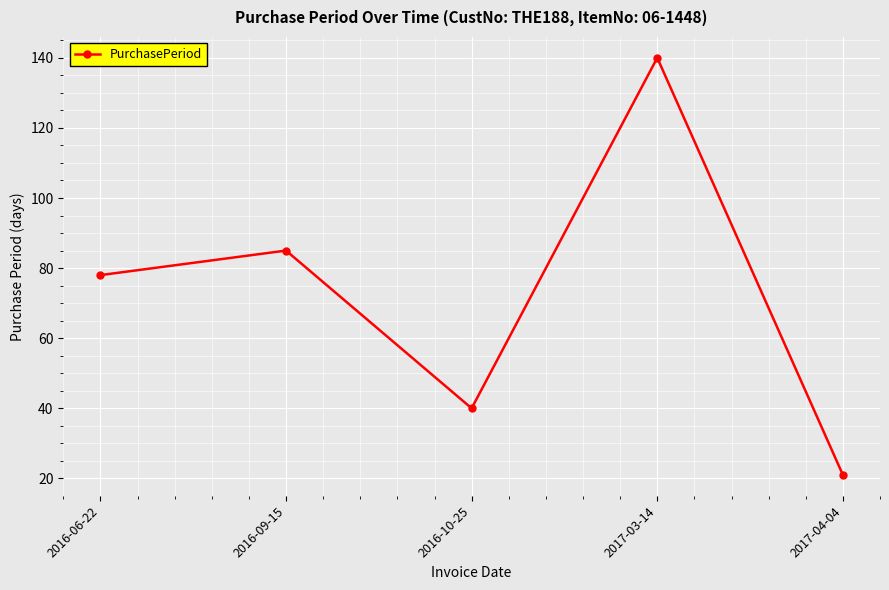

What position from the left is 2016-10-25?

3